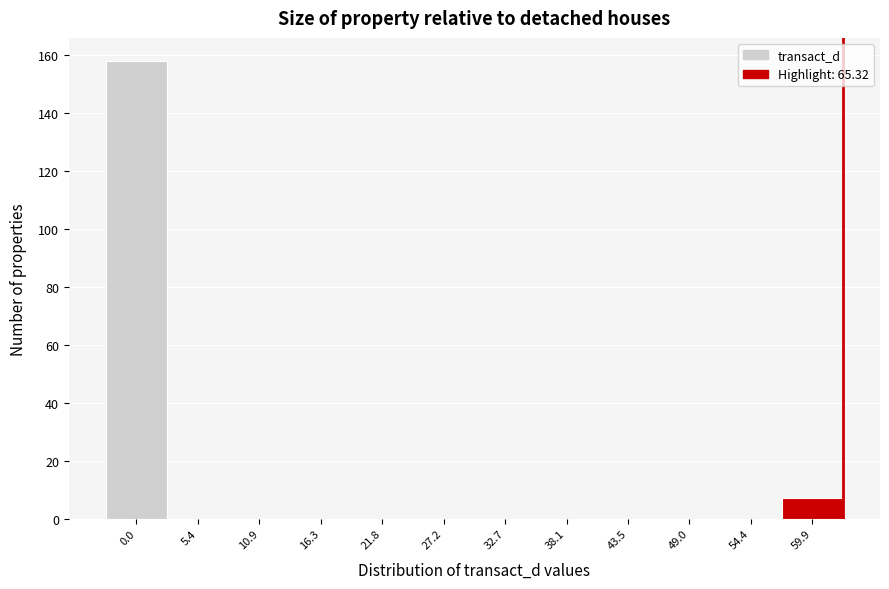

Reading left to right, list all the values displayed in this chart.

0.0=158	5.4=0	10.9=0	16.3=0	21.8=0	27.2=0	32.7=0	38.1=0	43.5=0	49.0=0	54.4=0	59.9=7